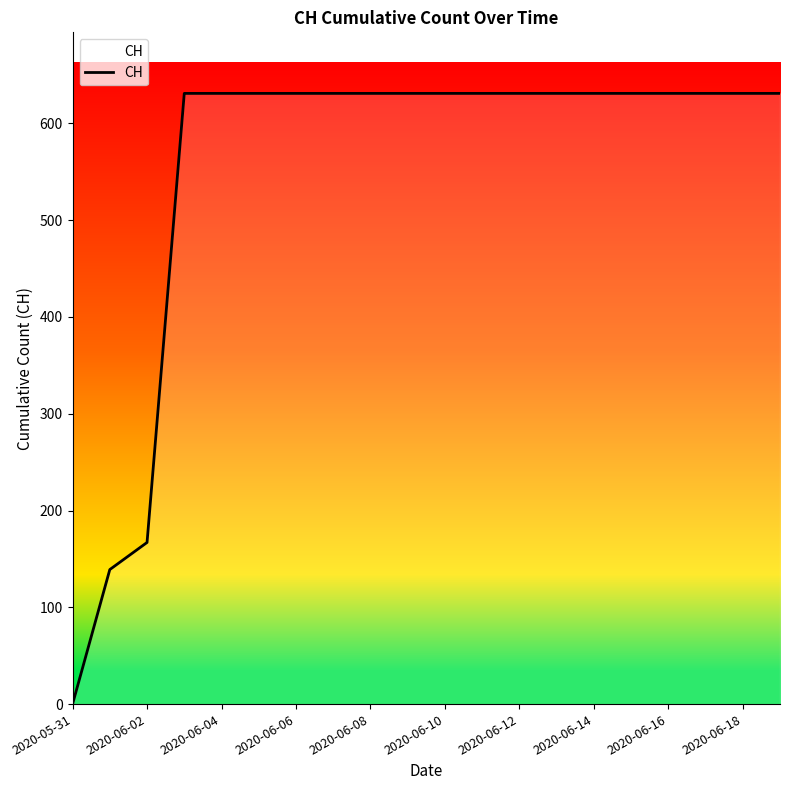

What is the maximum value shown in the chart?

631